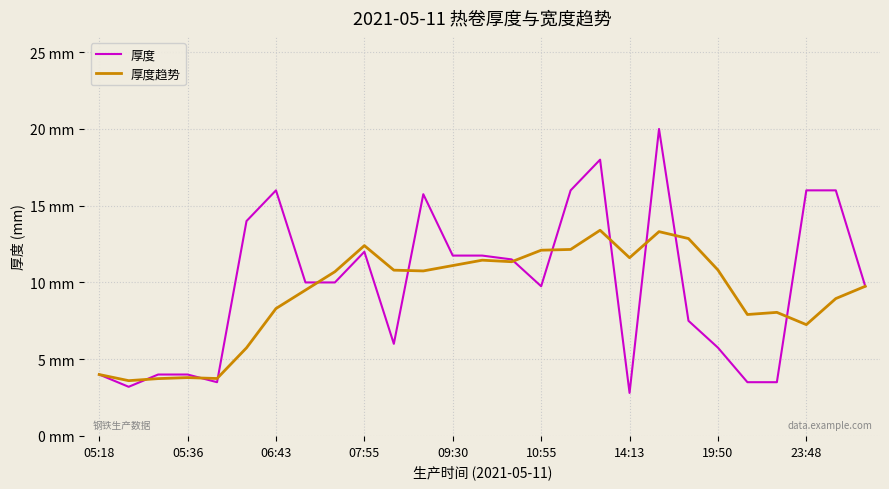

What are all the series names shown in the legend?

厚度, 厚度趋势